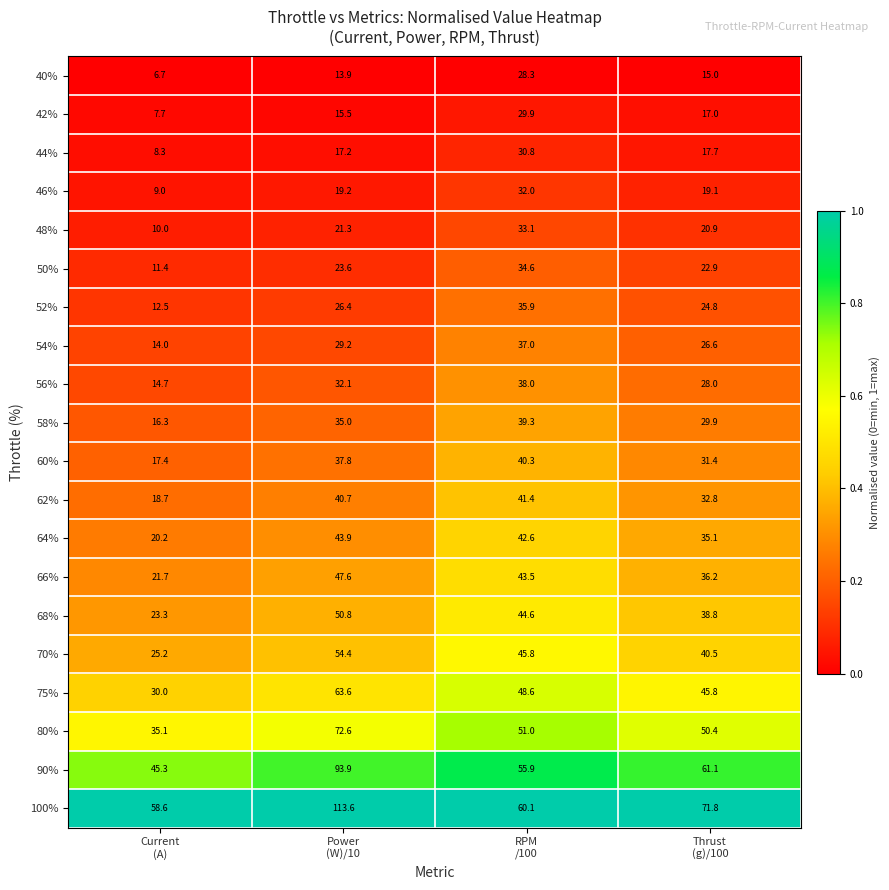

How many data points does each series have?

4